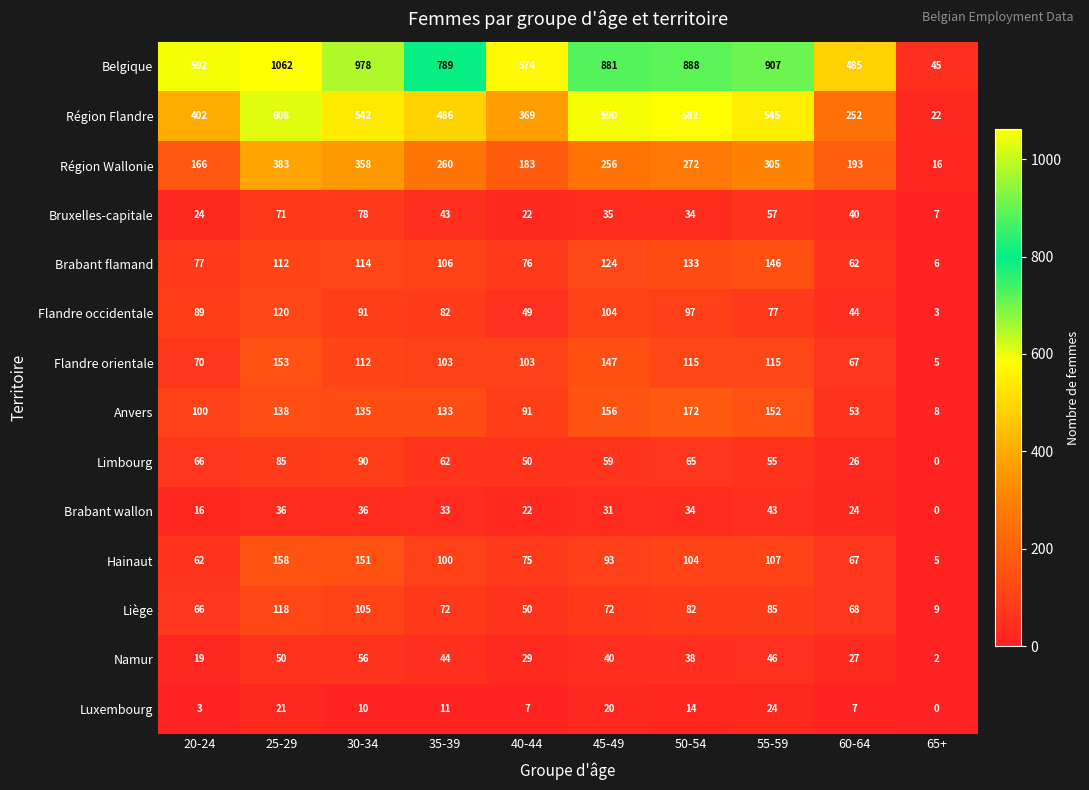

How many distinct data groups are displayed?

14